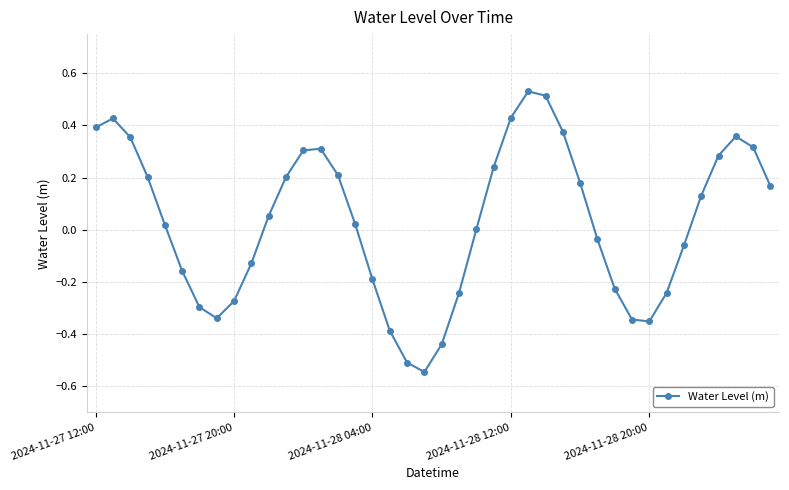

What is the difference between the maximum and minimum values?

1.1